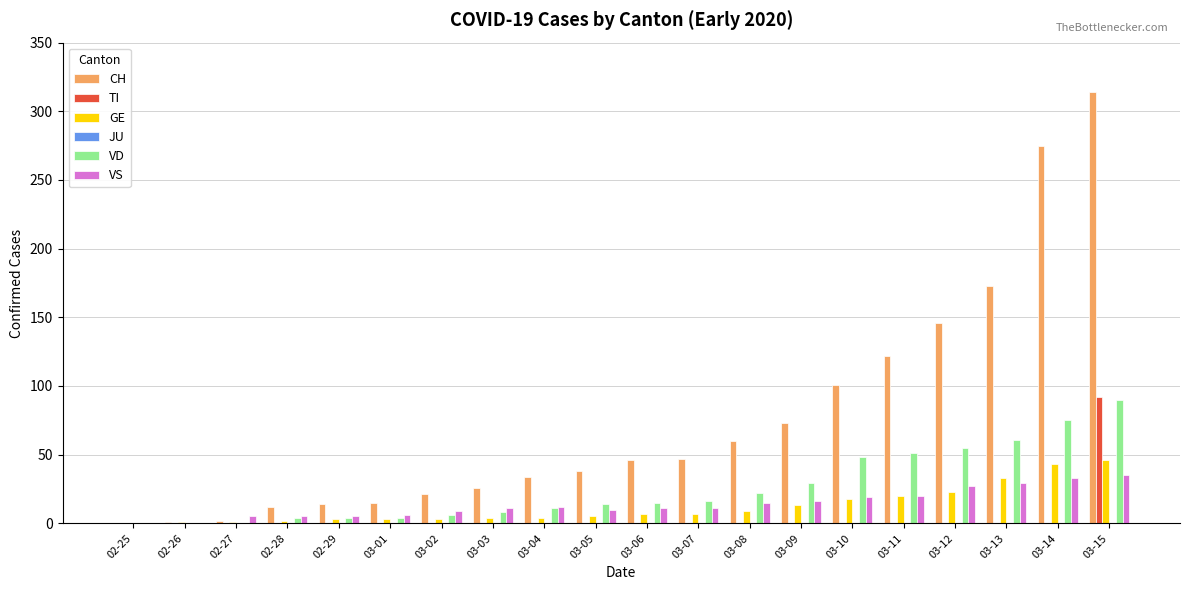

What is the greatest value displayed?

314